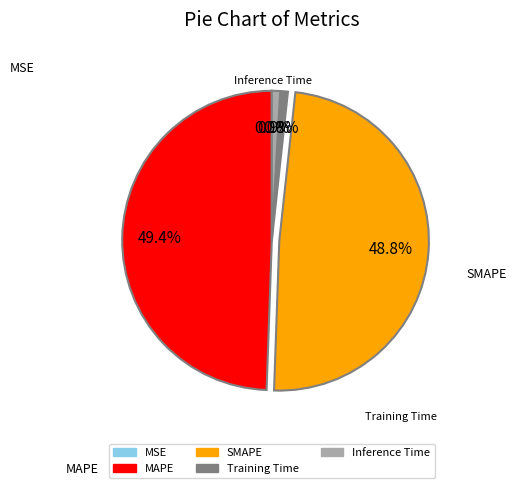

To the nearest percent, what percentage of the pie is SMAPE?

49%